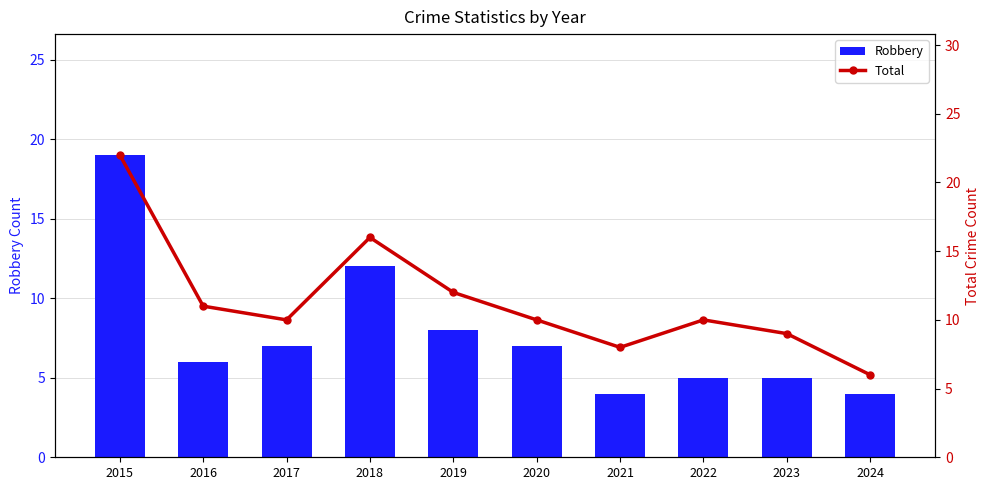

Where is Robbery nearest to the value 11?

2018